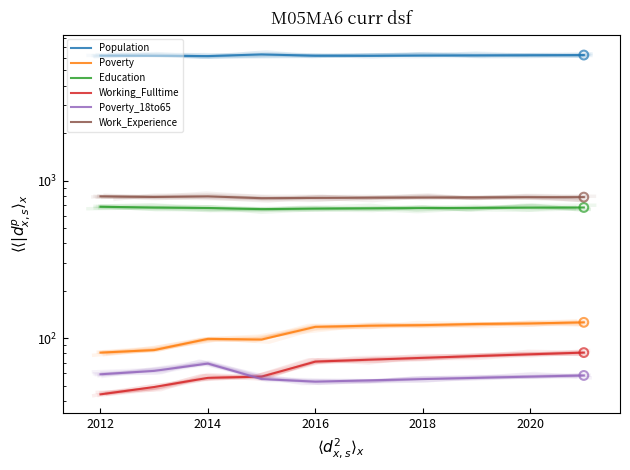

Is the value of Poverty at 2018 greater than the value of Work_Experience at 2020?

No